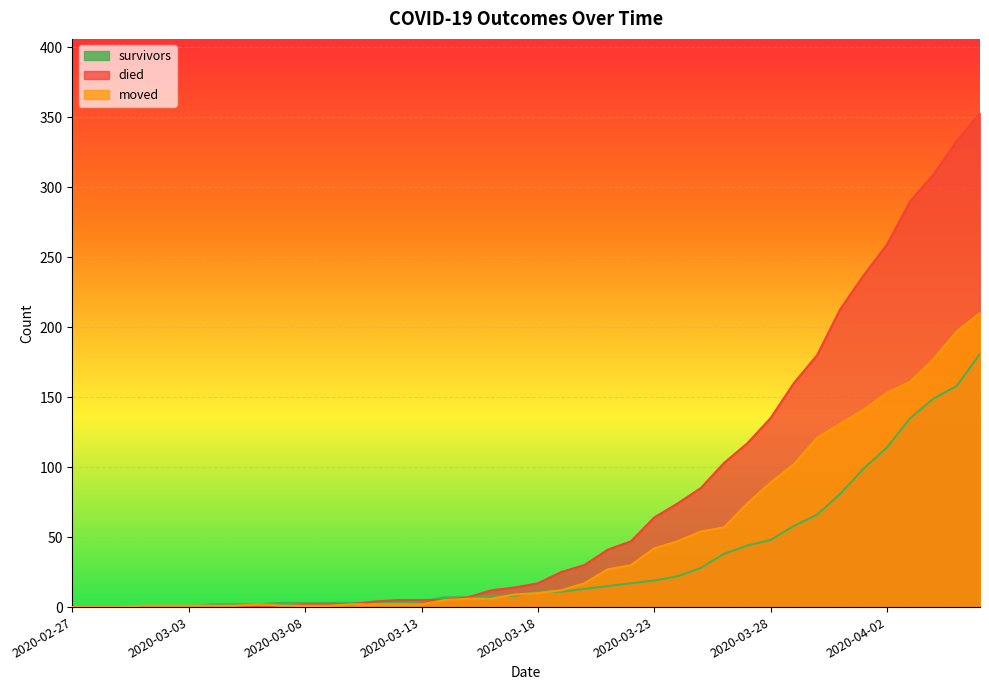

The value of survivors at 2020-03-18 is 11. True or false?

True